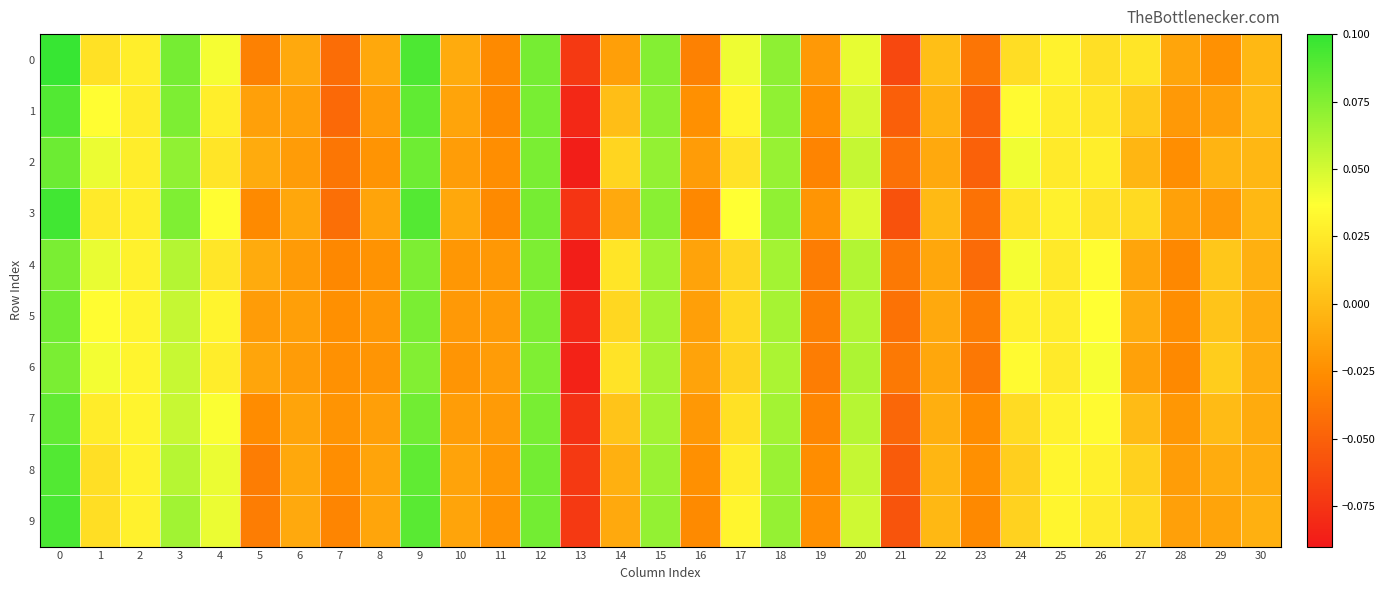

Reading left to right, list all the values displayed in this chart.

0: 0=0.1	1=0.0	2=0.0	3=0.1	4=0.0	5=-0.0	6=-0.0	7=-0.0	8=-0.0	9=0.1	10=-0.0	11=-0.0	12=0.1	13=-0.1	14=-0.0	15=0.1	16=-0.0	17=0.0	18=0.1	19=-0.0	20=0.0	21=-0.1	22=0.0	23=-0.0	24=0.0	25=0.0	26=0.0	27=0.0	28=-0.0	29=-0.0	30=-0.0
1: 0=0.1	1=0.0	2=0.0	3=0.1	4=0.0	5=-0.0	6=-0.0	7=-0.0	8=-0.0	9=0.1	10=-0.0	11=-0.0	12=0.1	13=-0.1	14=0.0	15=0.1	16=-0.0	17=0.0	18=0.1	19=-0.0	20=0.0	21=-0.1	22=-0.0	23=-0.0	24=0.0	25=0.0	26=0.0	27=0.0	28=-0.0	29=-0.0	30=-0.0
2: 0=0.1	1=0.0	2=0.0	3=0.1	4=0.0	5=-0.0	6=-0.0	7=-0.0	8=-0.0	9=0.1	10=-0.0	11=-0.0	12=0.1	13=-0.1	14=0.0	15=0.1	16=-0.0	17=0.0	18=0.1	19=-0.0	20=0.1	21=-0.0	22=-0.0	23=-0.1	24=0.0	25=0.0	26=0.0	27=-0.0	28=-0.0	29=-0.0	30=-0.0
3: 0=0.1	1=0.0	2=0.0	3=0.1	4=0.0	5=-0.0	6=-0.0	7=-0.0	8=-0.0	9=0.1	10=-0.0	11=-0.0	12=0.1	13=-0.1	14=-0.0	15=0.1	16=-0.0	17=0.0	18=0.1	19=-0.0	20=0.0	21=-0.1	22=-0.0	23=-0.0	24=0.0	25=0.0	26=0.0	27=0.0	28=-0.0	29=-0.0	30=-0.0
4: 0=0.1	1=0.0	2=0.0	3=0.1	4=0.0	5=-0.0	6=-0.0	7=-0.0	8=-0.0	9=0.1	10=-0.0	11=-0.0	12=0.1	13=-0.1	14=0.0	15=0.1	16=-0.0	17=0.0	18=0.1	19=-0.0	20=0.1	21=-0.0	22=-0.0	23=-0.0	24=0.0	25=0.0	26=0.0	27=-0.0	28=-0.0	29=0.0	30=-0.0
5: 0=0.1	1=0.0	2=0.0	3=0.1	4=0.0	5=-0.0	6=-0.0	7=-0.0	8=-0.0	9=0.1	10=-0.0	11=-0.0	12=0.1	13=-0.1	14=0.0	15=0.1	16=-0.0	17=0.0	18=0.1	19=-0.0	20=0.1	21=-0.0	22=-0.0	23=-0.0	24=0.0	25=0.0	26=0.0	27=-0.0	28=-0.0	29=0.0	30=-0.0
6: 0=0.1	1=0.0	2=0.0	3=0.1	4=0.0	5=-0.0	6=-0.0	7=-0.0	8=-0.0	9=0.1	10=-0.0	11=-0.0	12=0.1	13=-0.1	14=0.0	15=0.1	16=-0.0	17=0.0	18=0.1	19=-0.0	20=0.1	21=-0.0	22=-0.0	23=-0.0	24=0.0	25=0.0	26=0.0	27=-0.0	28=-0.0	29=0.0	30=-0.0
7: 0=0.1	1=0.0	2=0.0	3=0.1	4=0.0	5=-0.0	6=-0.0	7=-0.0	8=-0.0	9=0.1	10=-0.0	11=-0.0	12=0.1	13=-0.1	14=0.0	15=0.1	16=-0.0	17=0.0	18=0.1	19=-0.0	20=0.1	21=-0.0	22=-0.0	23=-0.0	24=0.0	25=0.0	26=0.0	27=-0.0	28=-0.0	29=-0.0	30=-0.0
8: 0=0.1	1=0.0	2=0.0	3=0.1	4=0.0	5=-0.0	6=-0.0	7=-0.0	8=-0.0	9=0.1	10=-0.0	11=-0.0	12=0.1	13=-0.1	14=-0.0	15=0.1	16=-0.0	17=0.0	18=0.1	19=-0.0	20=0.1	21=-0.1	22=-0.0	23=-0.0	24=0.0	25=0.0	26=0.0	27=0.0	28=-0.0	29=-0.0	30=-0.0
9: 0=0.1	1=0.0	2=0.0	3=0.1	4=0.0	5=-0.0	6=-0.0	7=-0.0	8=-0.0	9=0.1	10=-0.0	11=-0.0	12=0.1	13=-0.1	14=-0.0	15=0.1	16=-0.0	17=0.0	18=0.1	19=-0.0	20=0.1	21=-0.1	22=-0.0	23=-0.0	24=0.0	25=0.0	26=0.0	27=0.0	28=-0.0	29=-0.0	30=-0.0